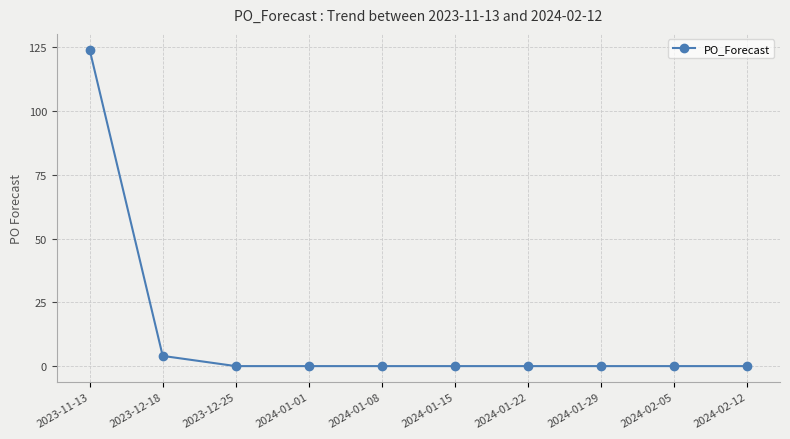

What is the sum of all values?

128